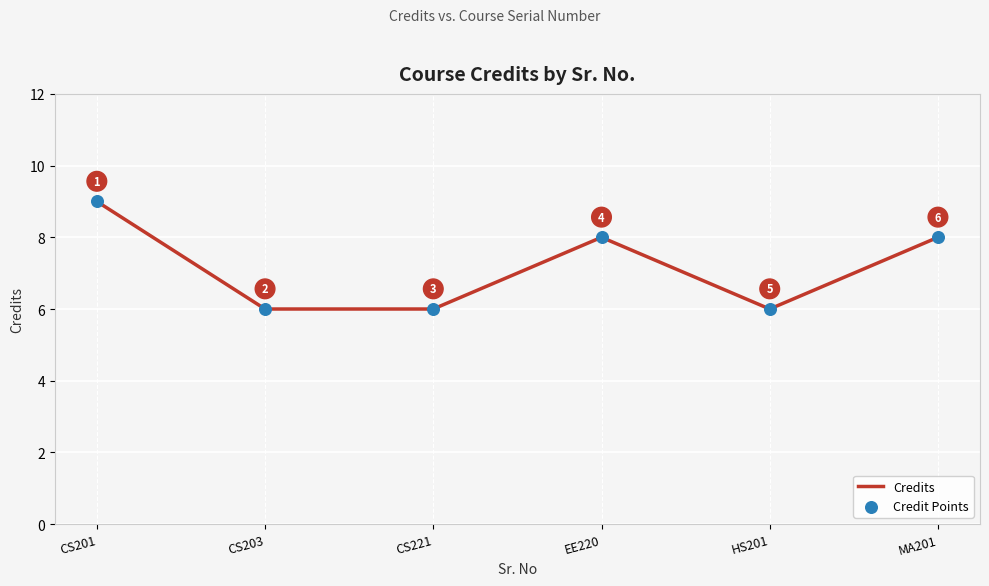

What is the sum of all values?

43